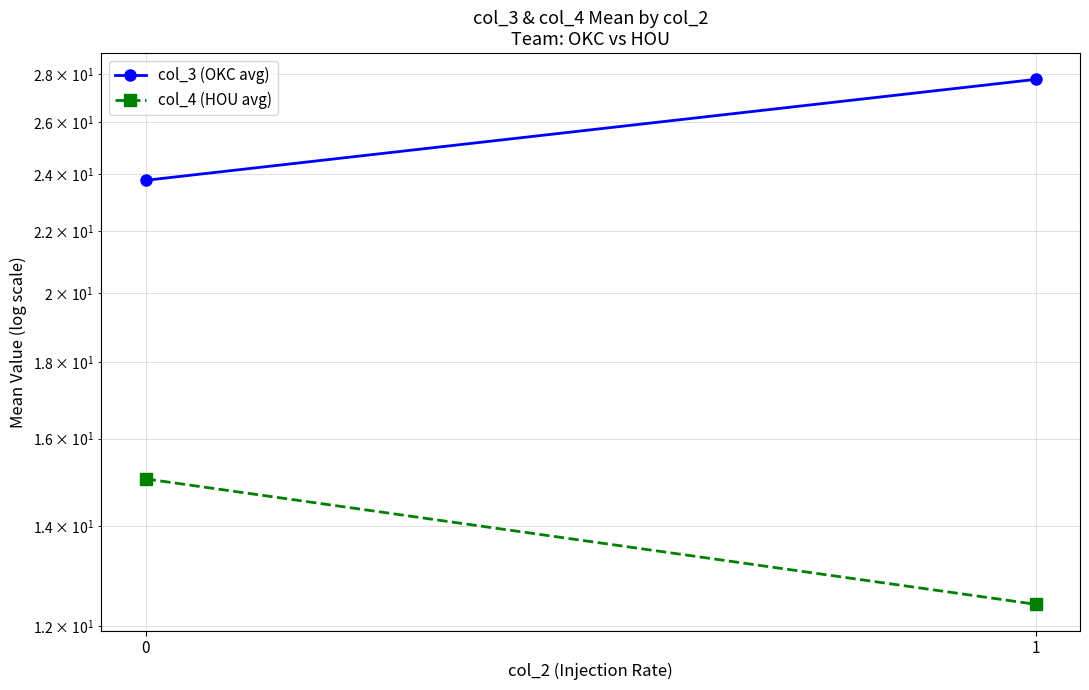

Rank the series by their maximum value, from lowest to highest.

col_4 (HOU avg), col_3 (OKC avg)